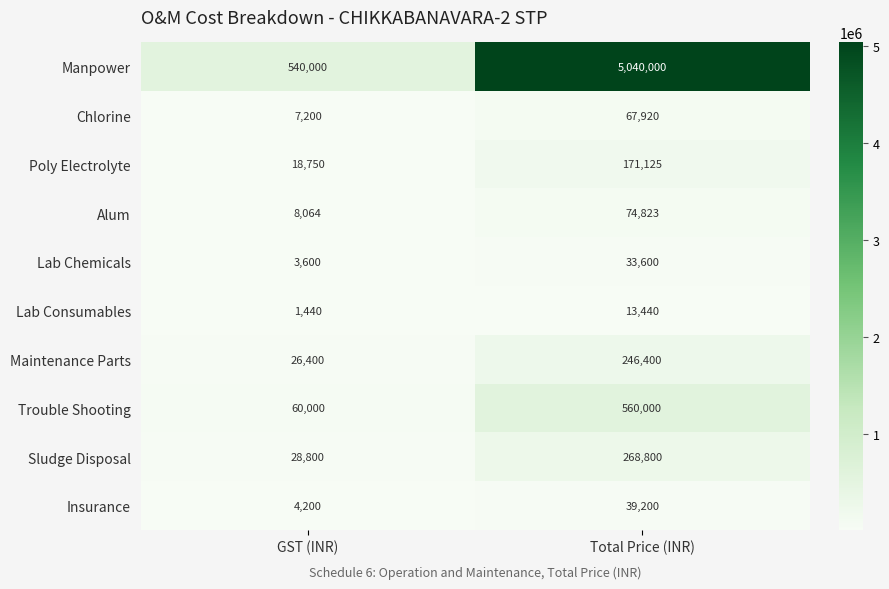

How many series are shown in this chart?

10